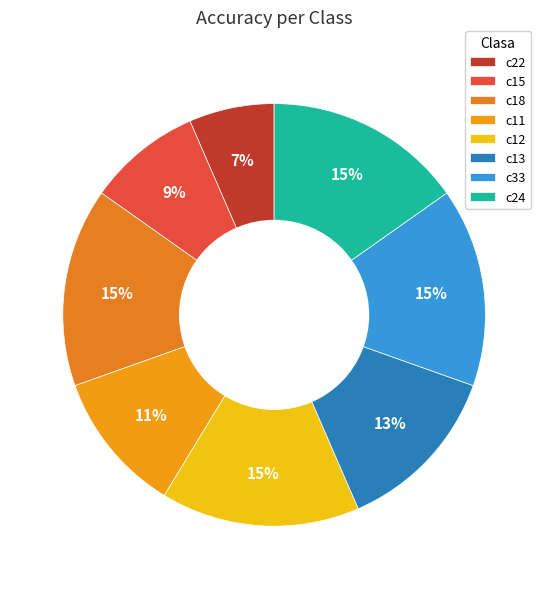

True or false: c24 accounts for 15% of the total.

True